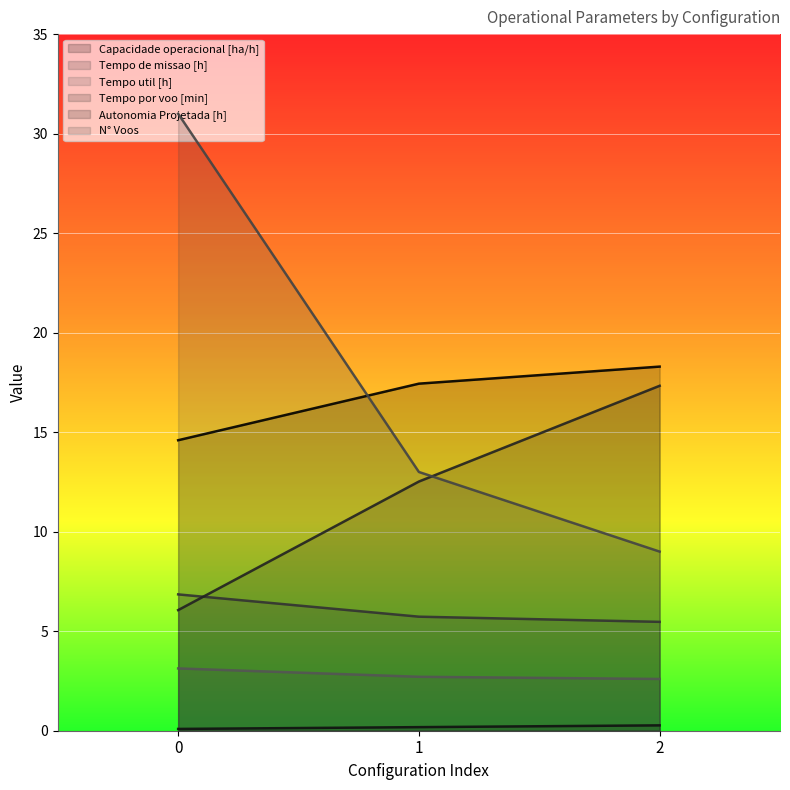

Where is Tempo por voo [min] nearest to the value 11?

1